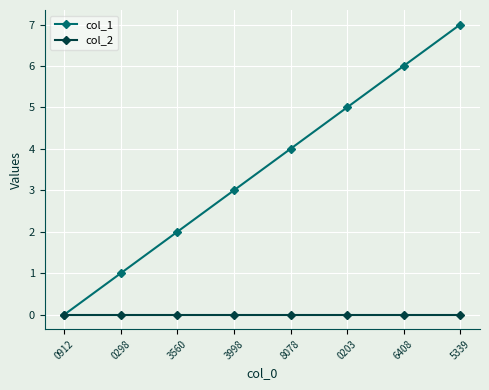

Reading left to right, transcribe all the data shown in this chart.

col_1: 0912=0	0298=1	3560=2	3998=3	8078=4	0203=5	6408=6	5339=7
col_2: 0912=0	0298=0	3560=0	3998=0	8078=0	0203=0	6408=0	5339=0